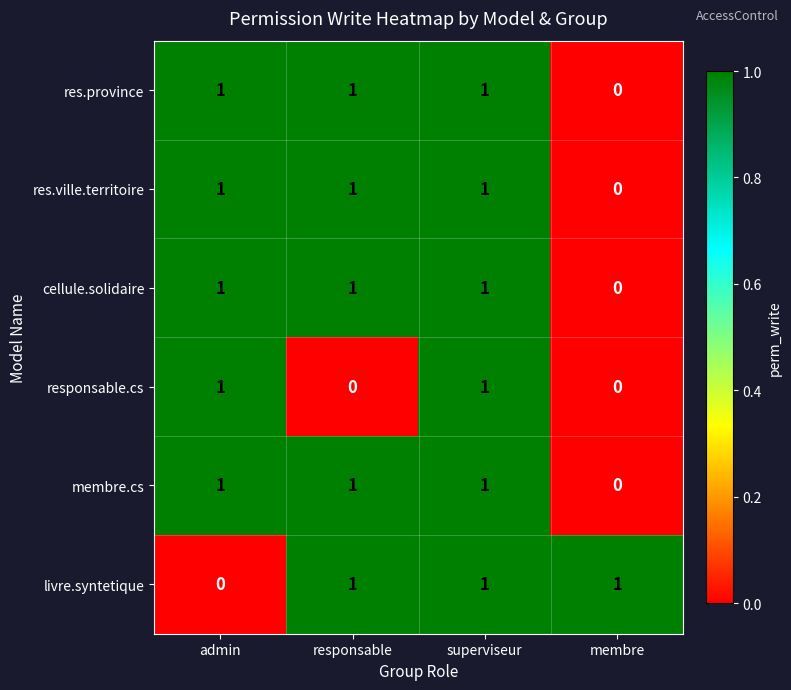

Which series changed the most between admin and superviseur?

livre.syntetique